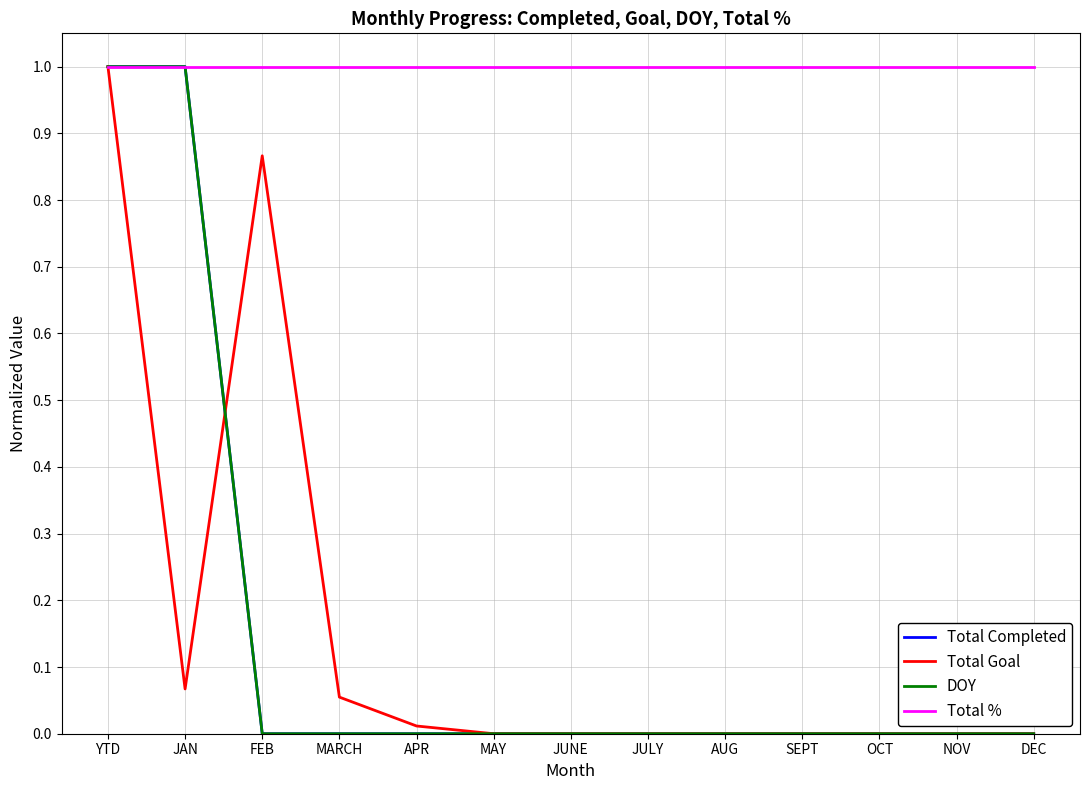

What is the label of the 13th point from the right?

YTD